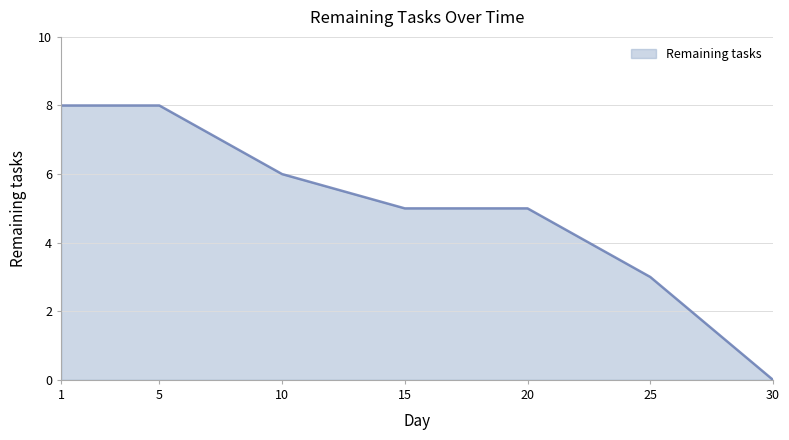

What is the sum of the values at 20 and 30?

5